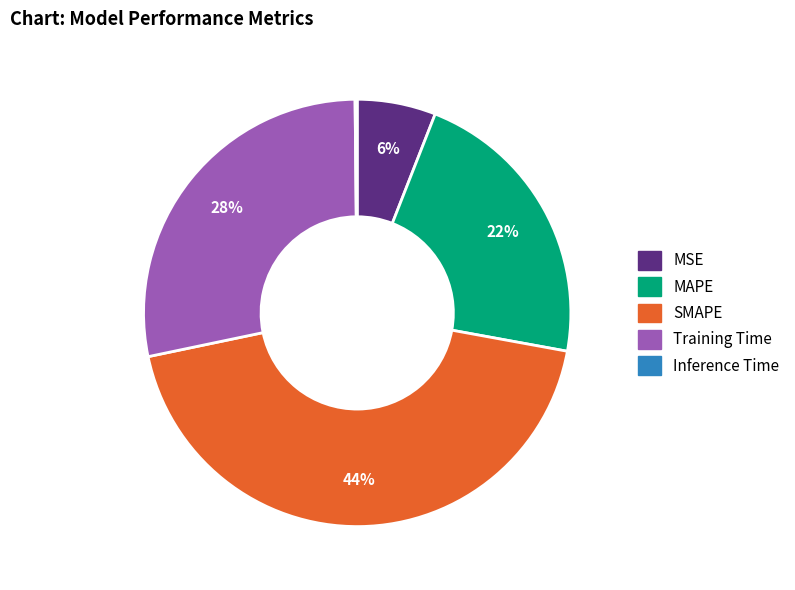

To the nearest percent, what percentage of the pie is SMAPE?

44%